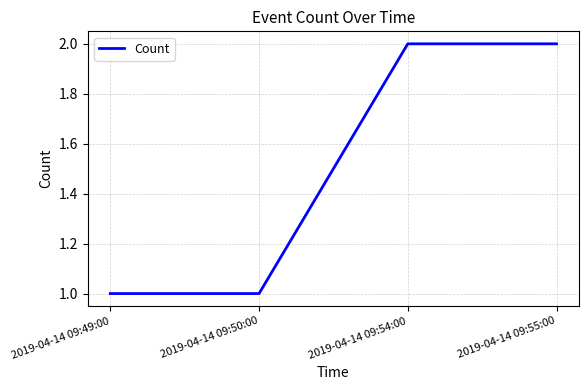

The chart shows a value of 1 at 2019-04-14 09:55:00. True or false?

False